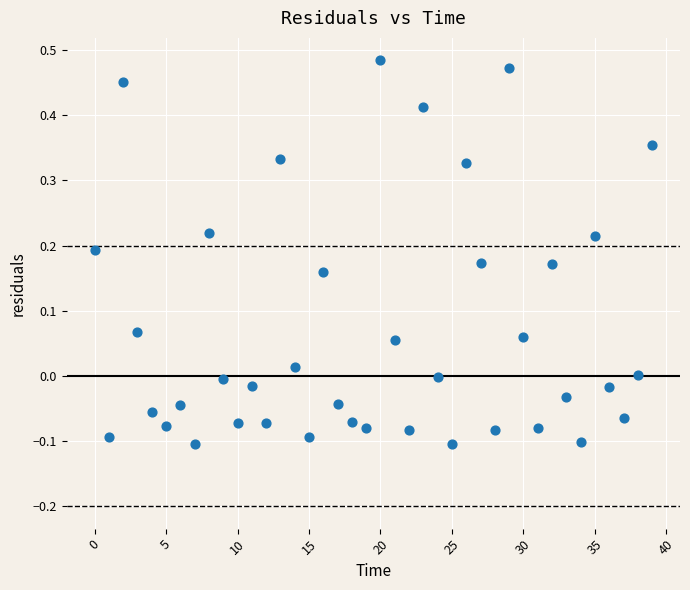

What is the range of Y values (max minus min)?

0.6